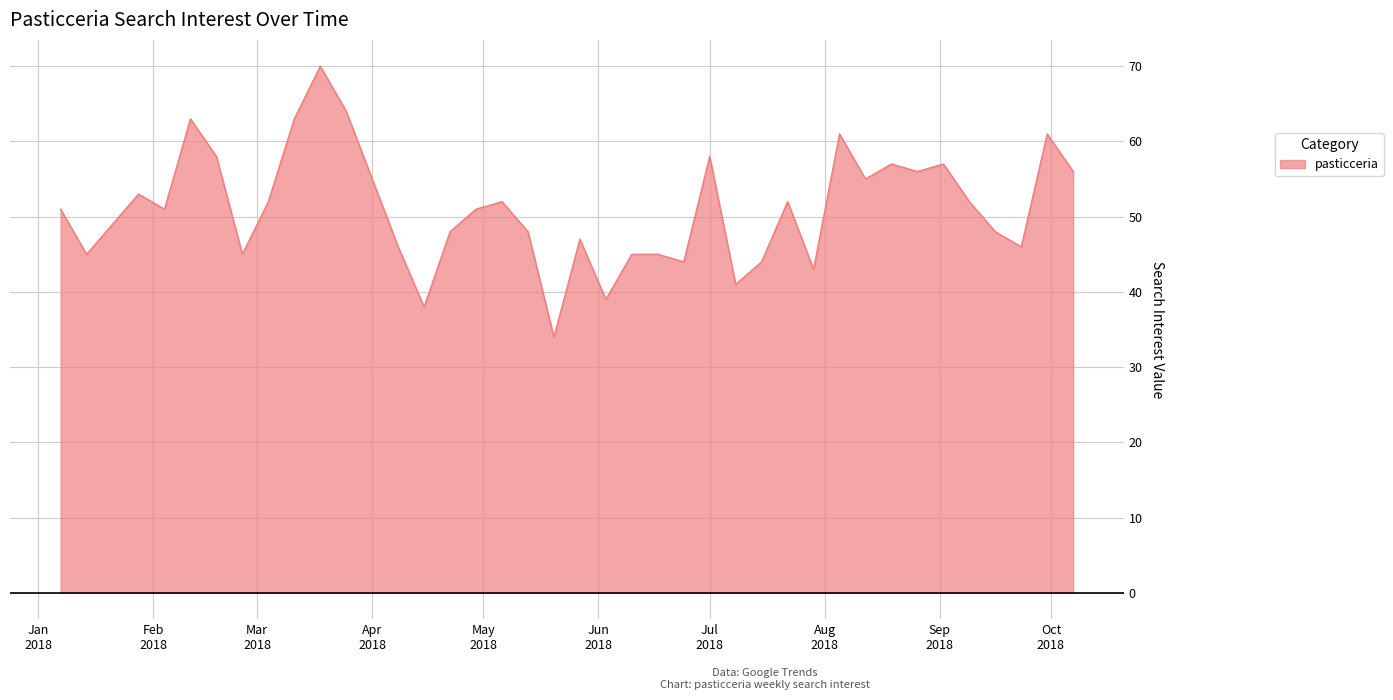

What is the difference between the maximum and minimum values?

36